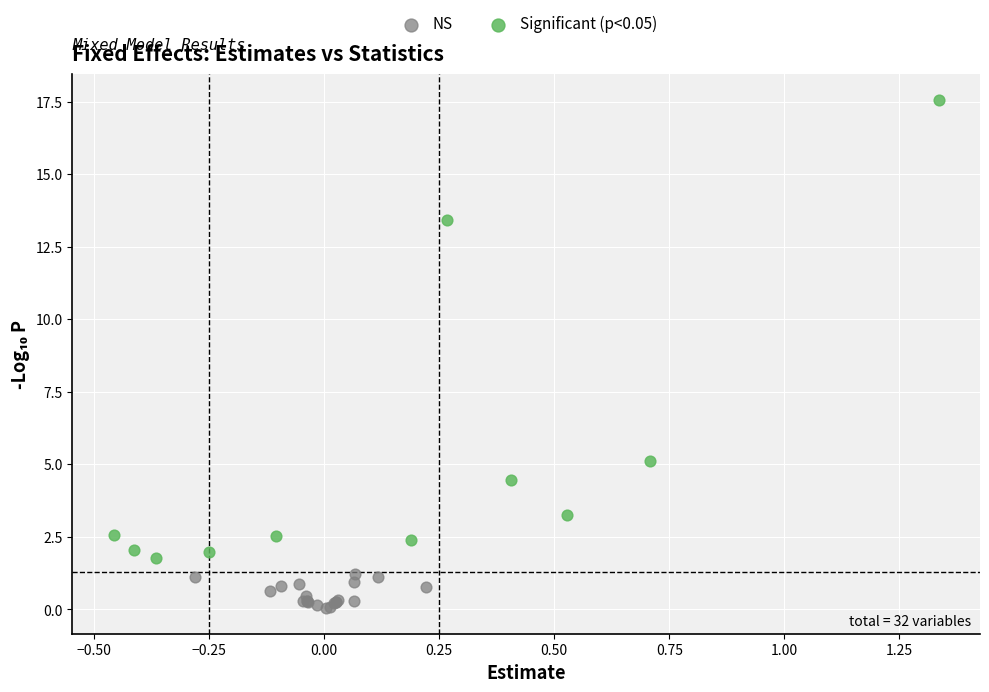

Which series contains the lowest Y value?

NS